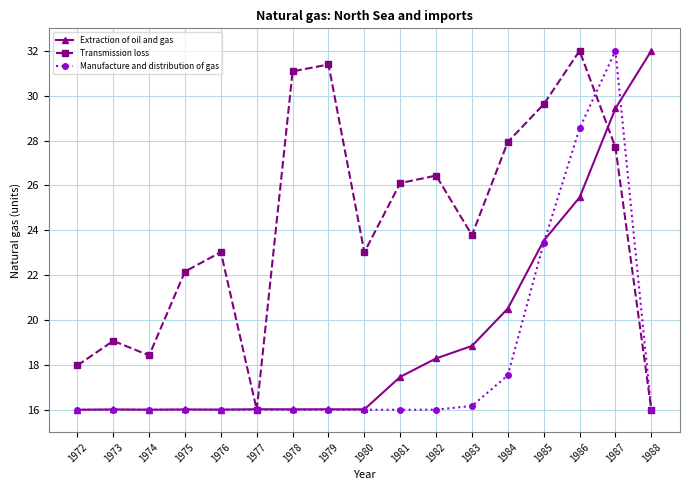

Is the value of Transmission loss at 1972 greater than the value of Extraction of oil and gas at 1979?

Yes